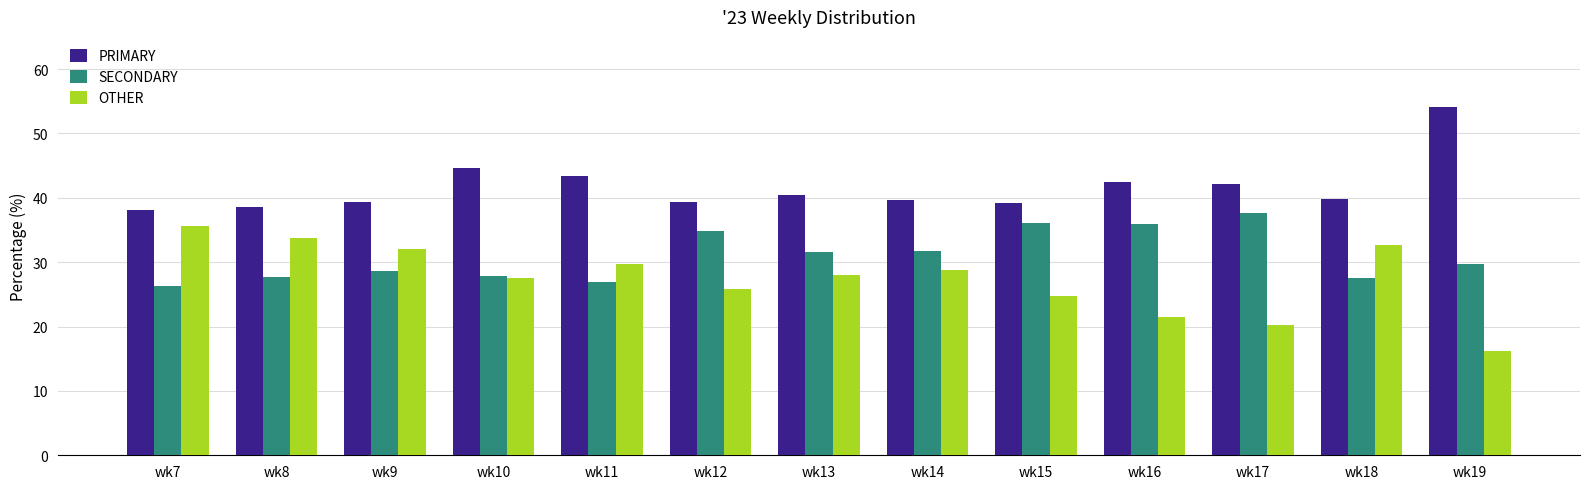

True or false: SECONDARY has a value of 7.8 at wk13.

False